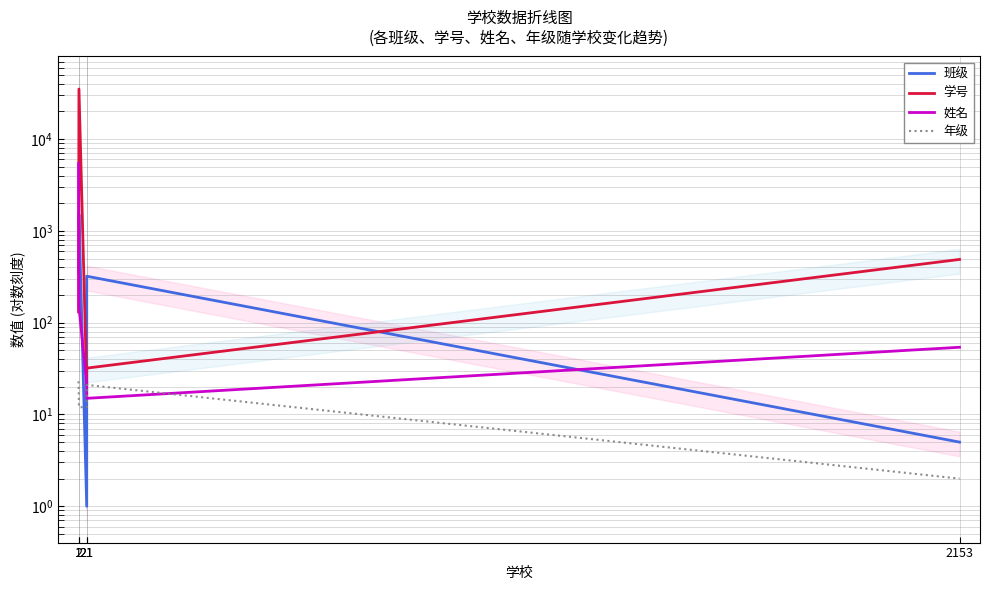

True or false: 学号 has more than 0 points higher than both neighbors.

True